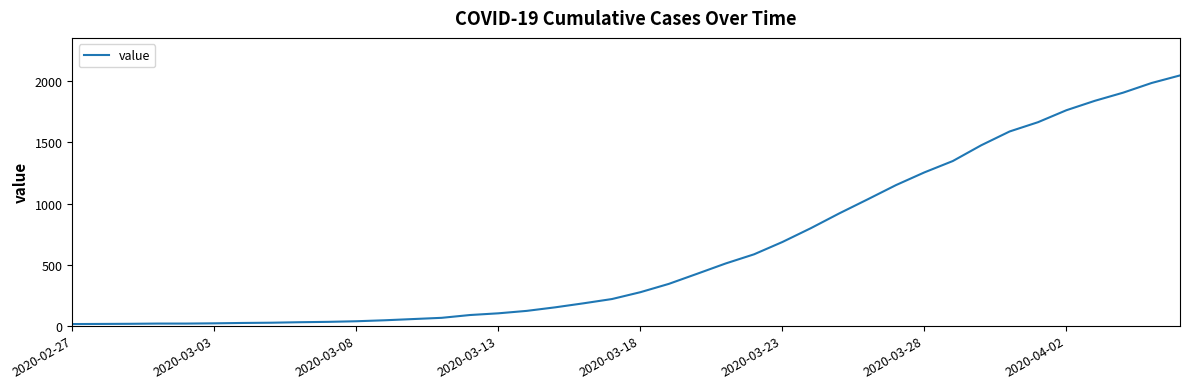

What is the difference between the maximum and minimum values?

2036